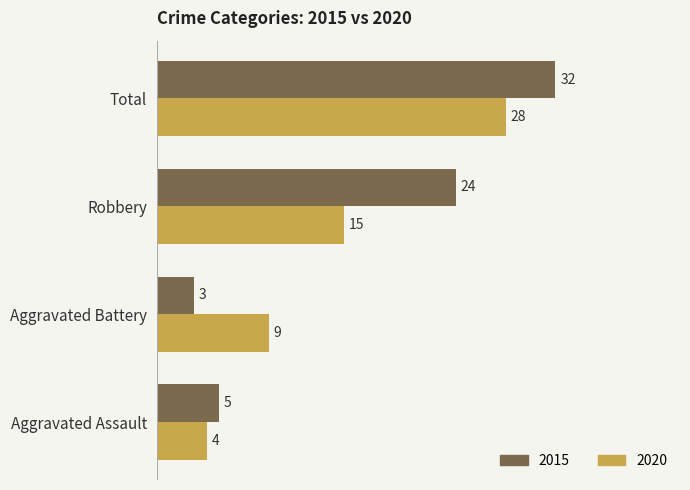

What are all the series names shown in the legend?

2015, 2020